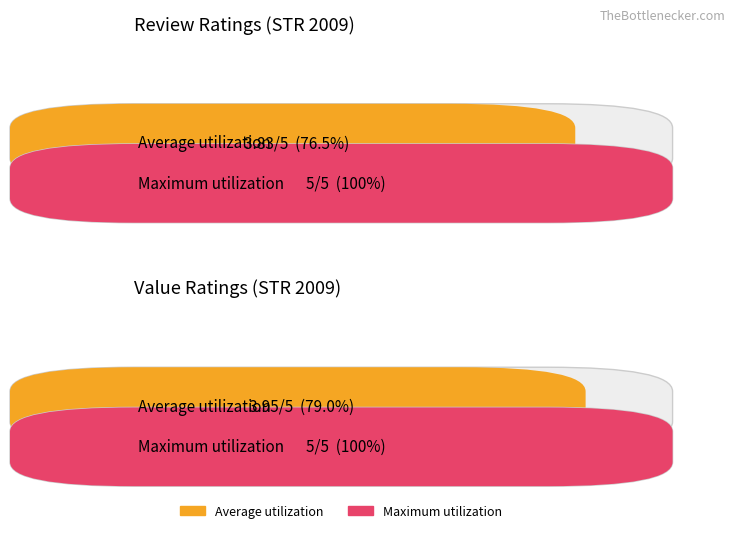

Does the chart contain stacked bars?

No